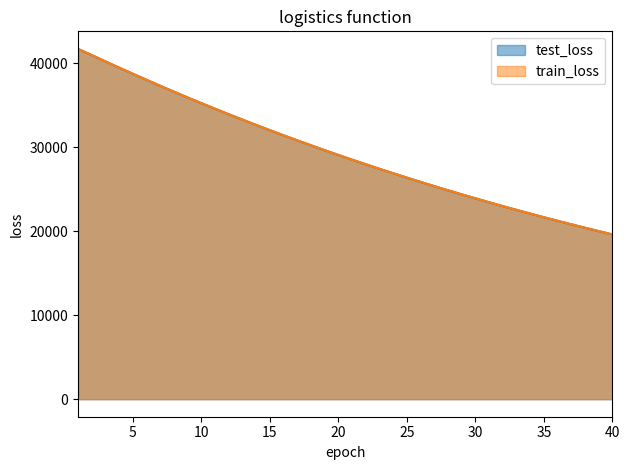

Reading right to left, transcribe all the data shown in this chart.

test_loss: 19633.8	20028.4	20431.1	20841.6	21259.7	21685.5	22119.7	22560.9	23010.9	23469.4	23936.7	24411.8	24895.5	25389.1	25891.1	26403.1	26923.7	27453.7	27994.4	28543.6	29103.7	29673.2	30253.6	30844.6	31444.4	32055.8	32677.9	33310.8	33953.7	34608.9	35274.6	35950.3	36641.7	37340.3	38052.0	38774.2	39503.9	40247.4	40997.6	41738.9
train_loss: 19634.3	20028.5	20431.2	20841.6	21259.9	21685.5	22120.2	22561.1	23011.0	23469.7	23937.2	24412.1	24895.6	25389.2	25891.3	26403.5	26924.0	27453.7	27995.0	28543.7	29104.2	29673.6	30253.9	30845.3	31444.5	32056.0	32678.2	33311.2	33953.9	34609.7	35275.4	35950.6	36643.1	37341.0	38053.5	38775.8	39504.5	40249.8	41001.6	41741.3